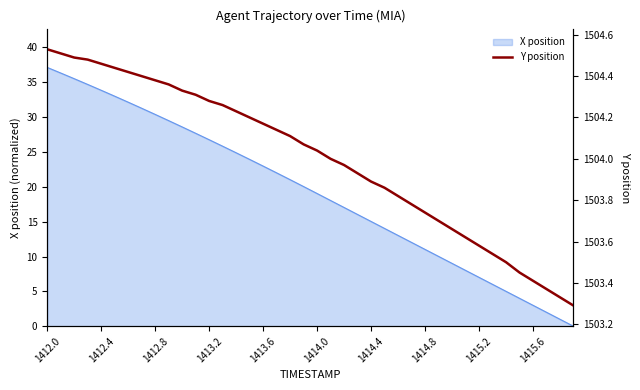

Reading left to right, extract all data points from this chart.

1504.5	1504.5	1504.5	1504.5	1504.5	1504.4	1504.4	1504.4	1504.4	1504.4	1504.3	1504.3	1504.3	1504.3	1504.2	1504.2	1504.2	1504.1	1504.1	1504.1	1504.0	1504.0	1504.0	1503.9	1503.9	1503.9	1503.8	1503.8	1503.7	1503.7	1503.7	1503.6	1503.6	1503.5	1503.5	1503.5	1503.4	1503.4	1503.3	1503.3